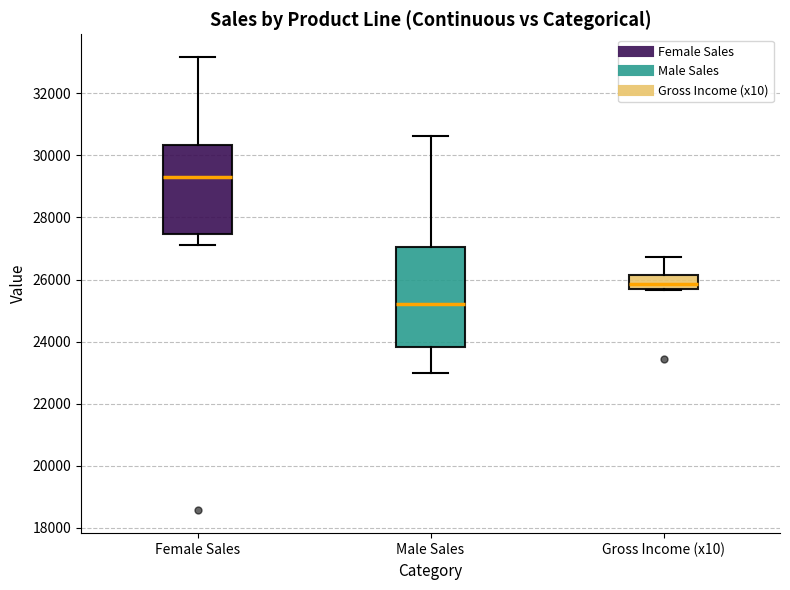

Reading left to right, transcribe this box plot: for each box, give where its median line is, the range the box spans, and where its two whiskers end, as read against the y-axis. The values are not printed on the chart, so give them approximately, as read against the axis.

Female Sales: median 29400, box 27400 to 30400, whiskers 27200 to 33200
Male Sales: median 25200, box 23800 to 27000, whiskers 23000 to 30600
Gross Income (x10): median 25800 (inside the box), box 25800 to 26200, whiskers 25600 to 26800